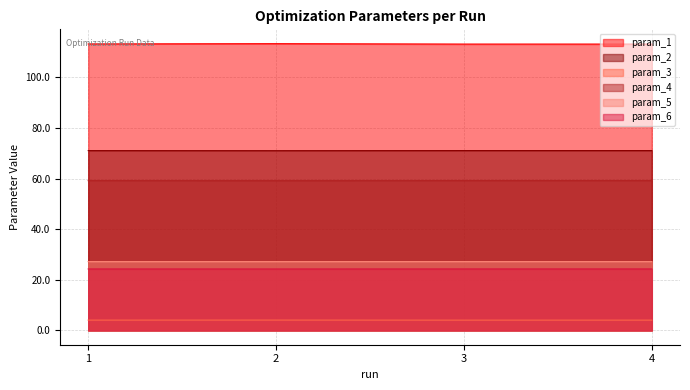

What is the value of the param_4 point at the 2nd from the left?

59.2